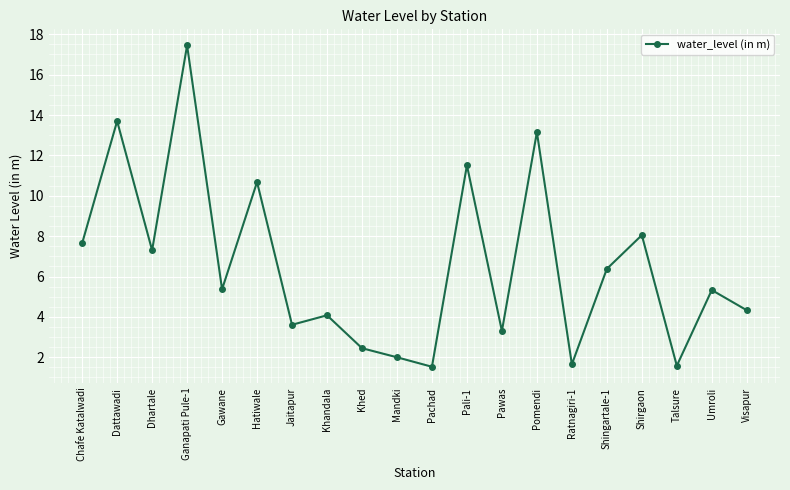

Does the chart display data point markers on the line(s)?

Yes